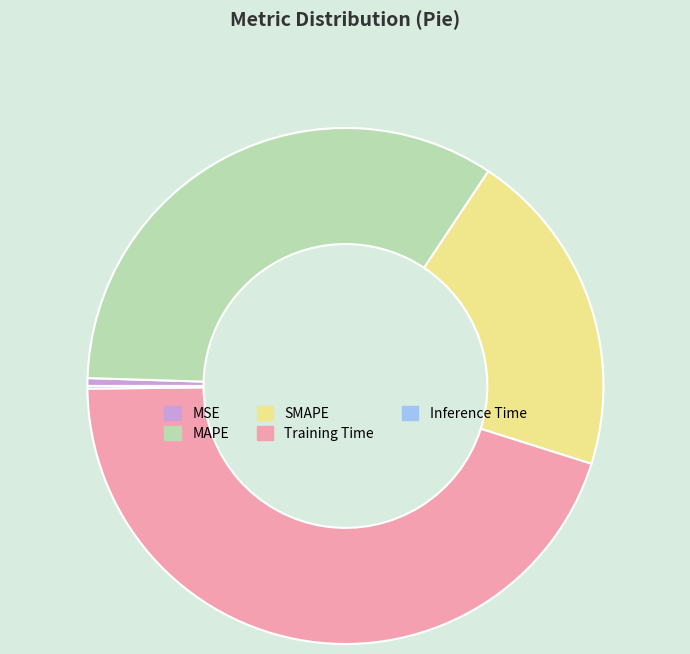

Combined, do Training Time and SMAPE account for over 50%?

Yes